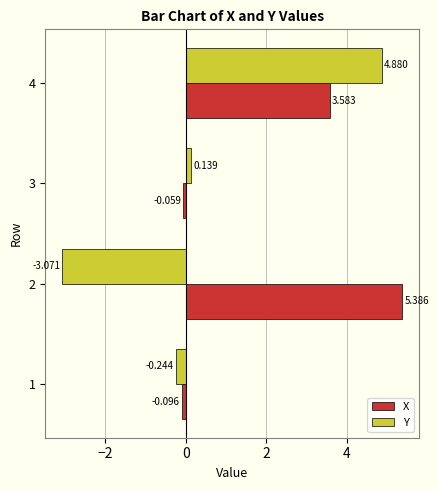

What is the sum of all X values?

8.8